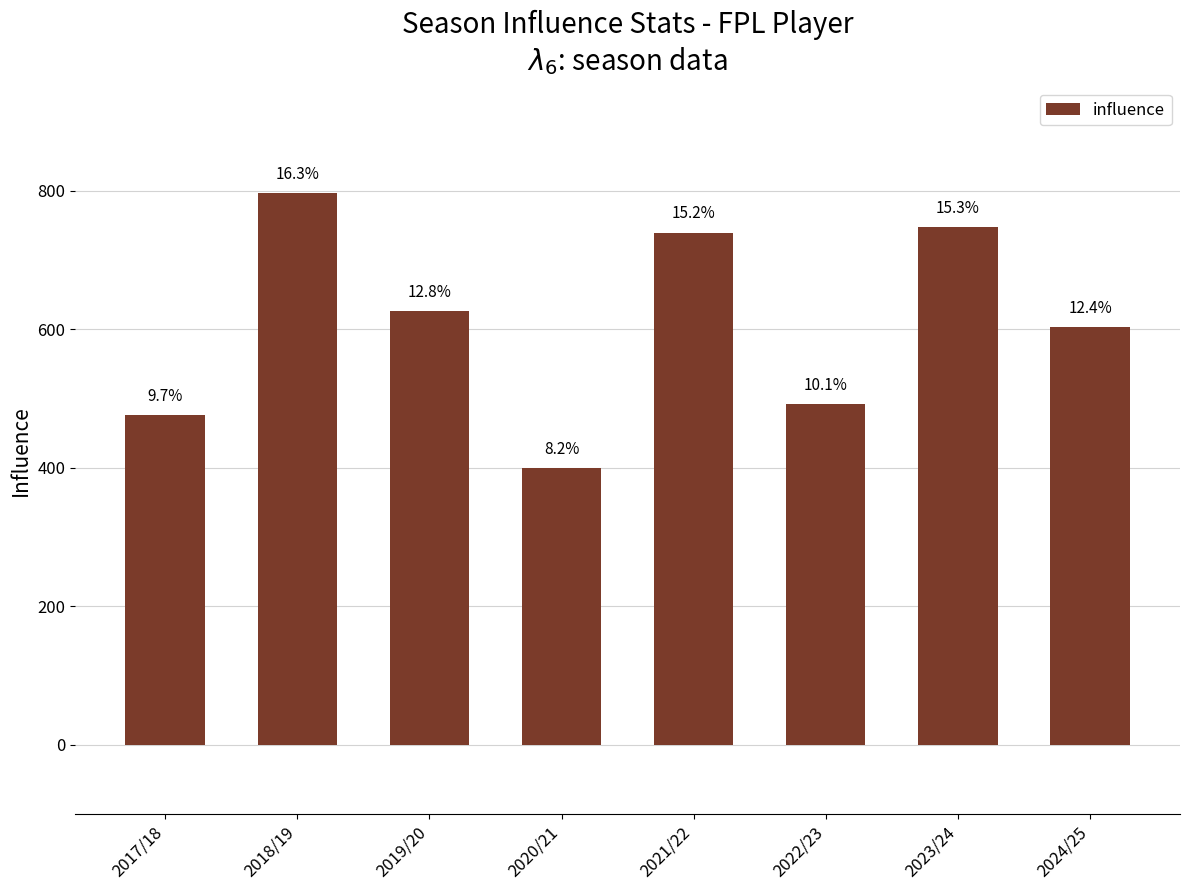

List the labels in order of value, largest first.

2018/19, 2023/24, 2021/22, 2019/20, 2024/25, 2022/23, 2017/18, 2020/21